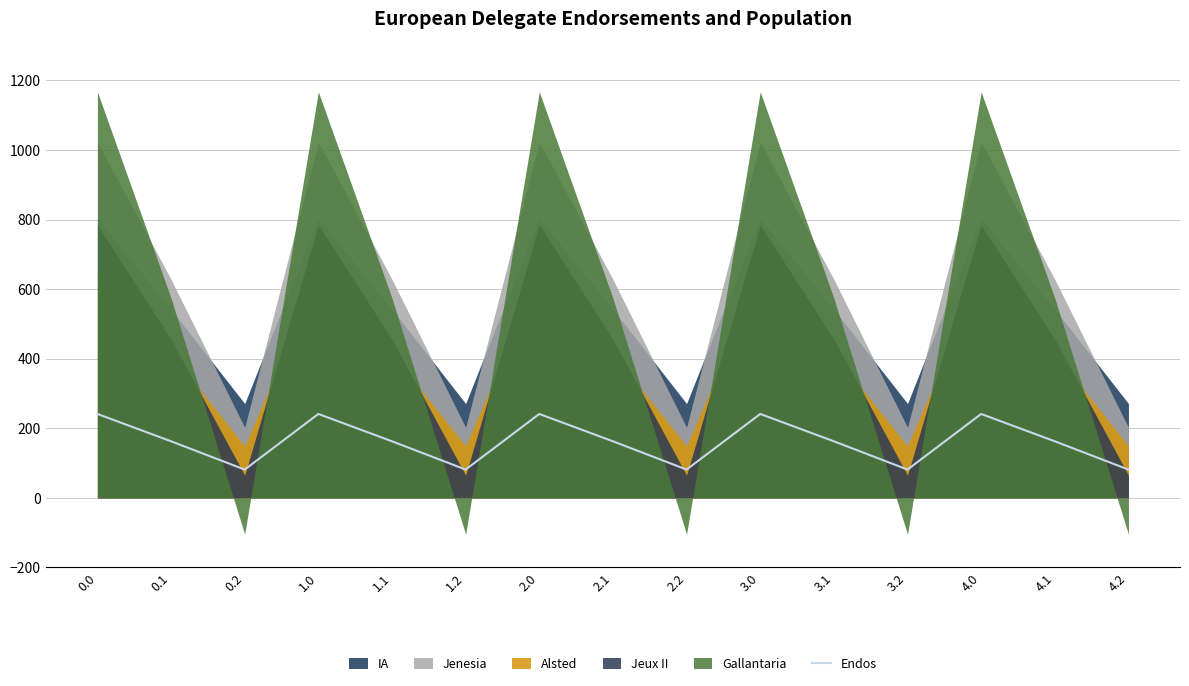

True or false: Endos has a value of 70.8 at 0.0.

False